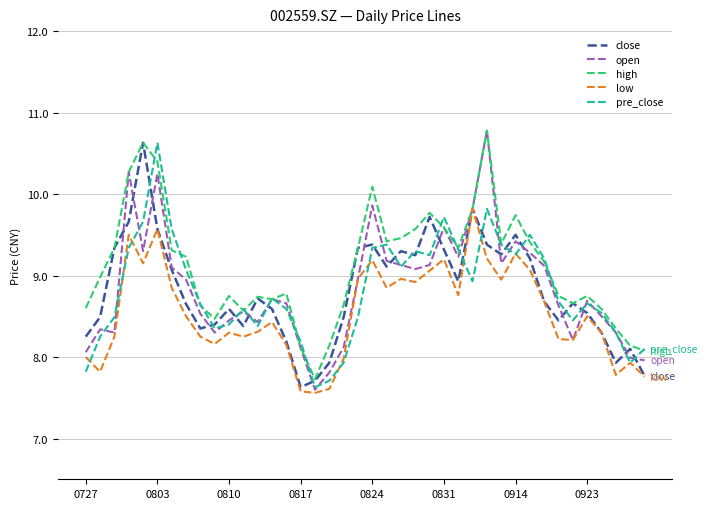

Which series has the largest total across all categories?

high